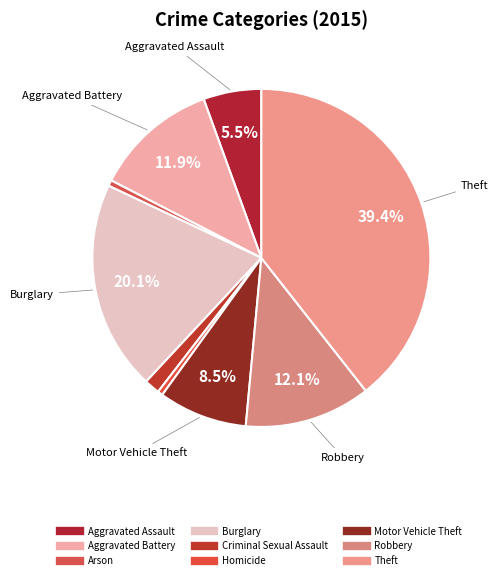

Does any single category account for the majority?

No